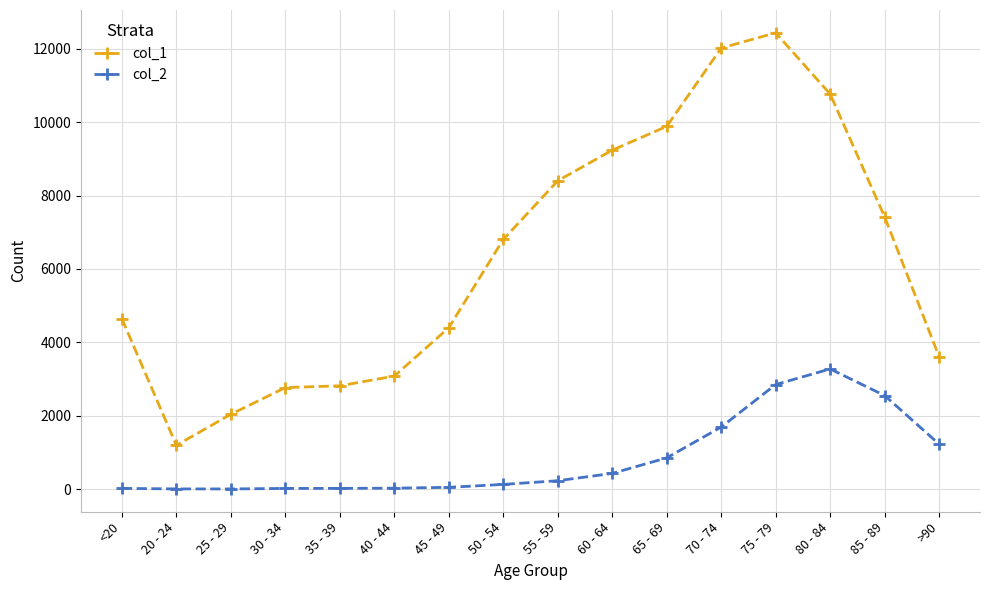

What is the average value of the col_1 series?

6343